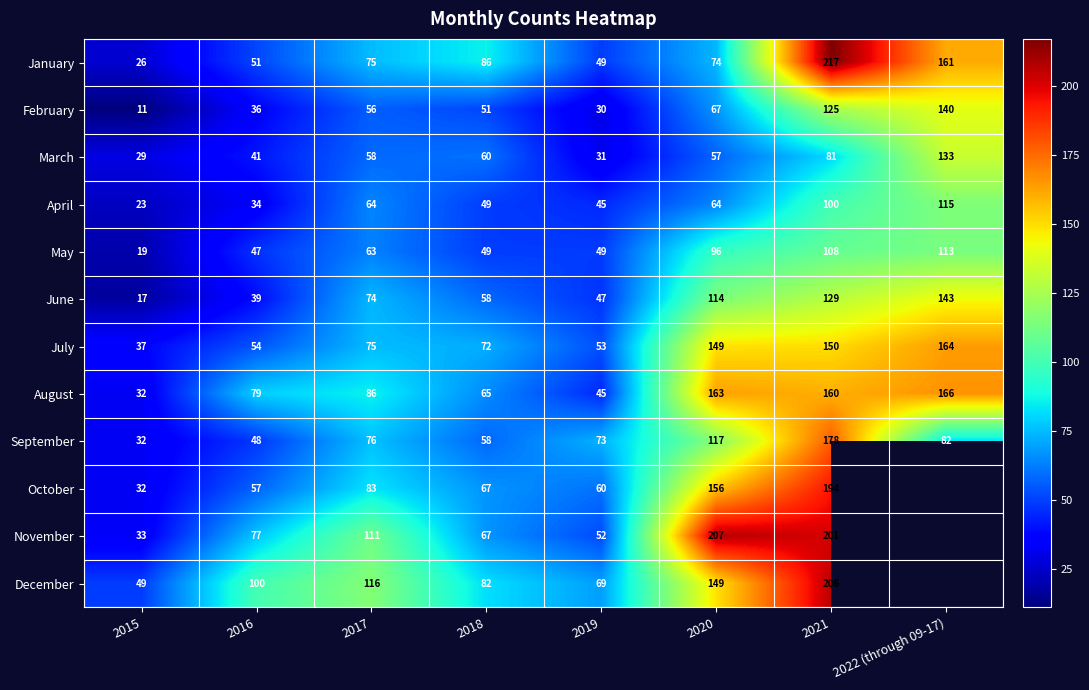

What value does the April series have at 2021?

100